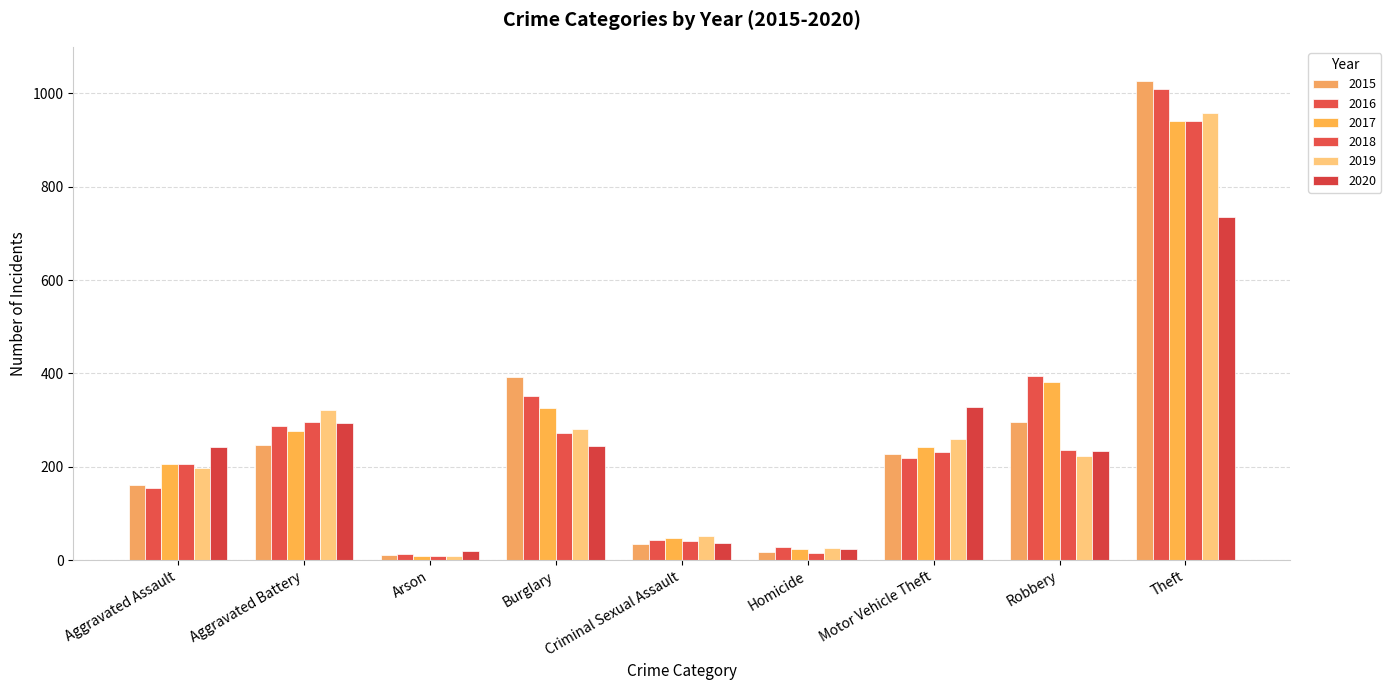

Which series has the largest total across all categories?

2016